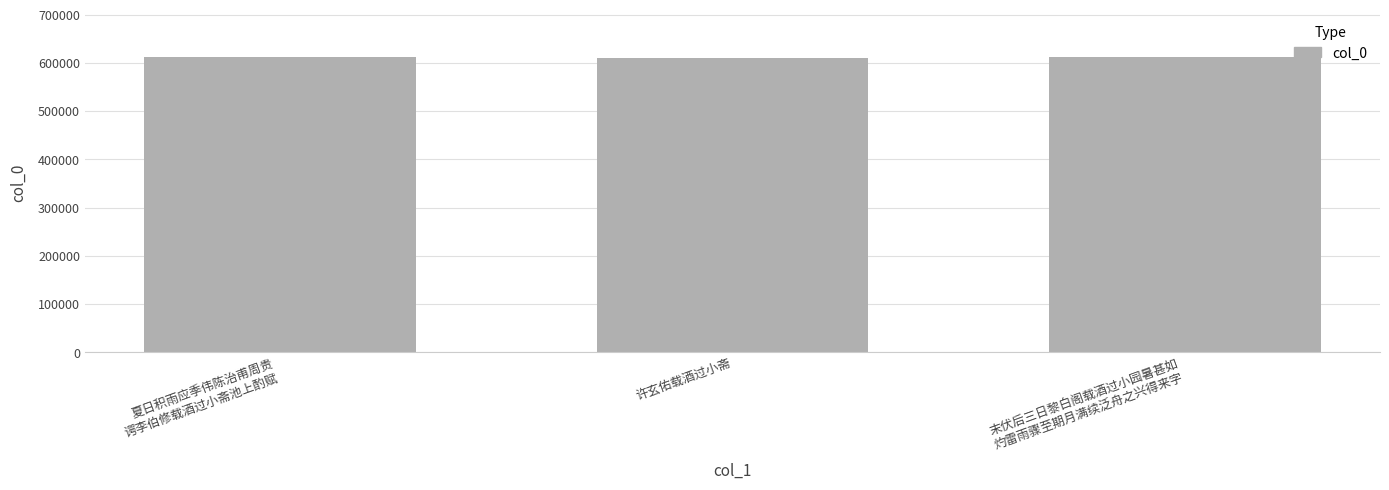

How many values are between 611004 and 612297?

3